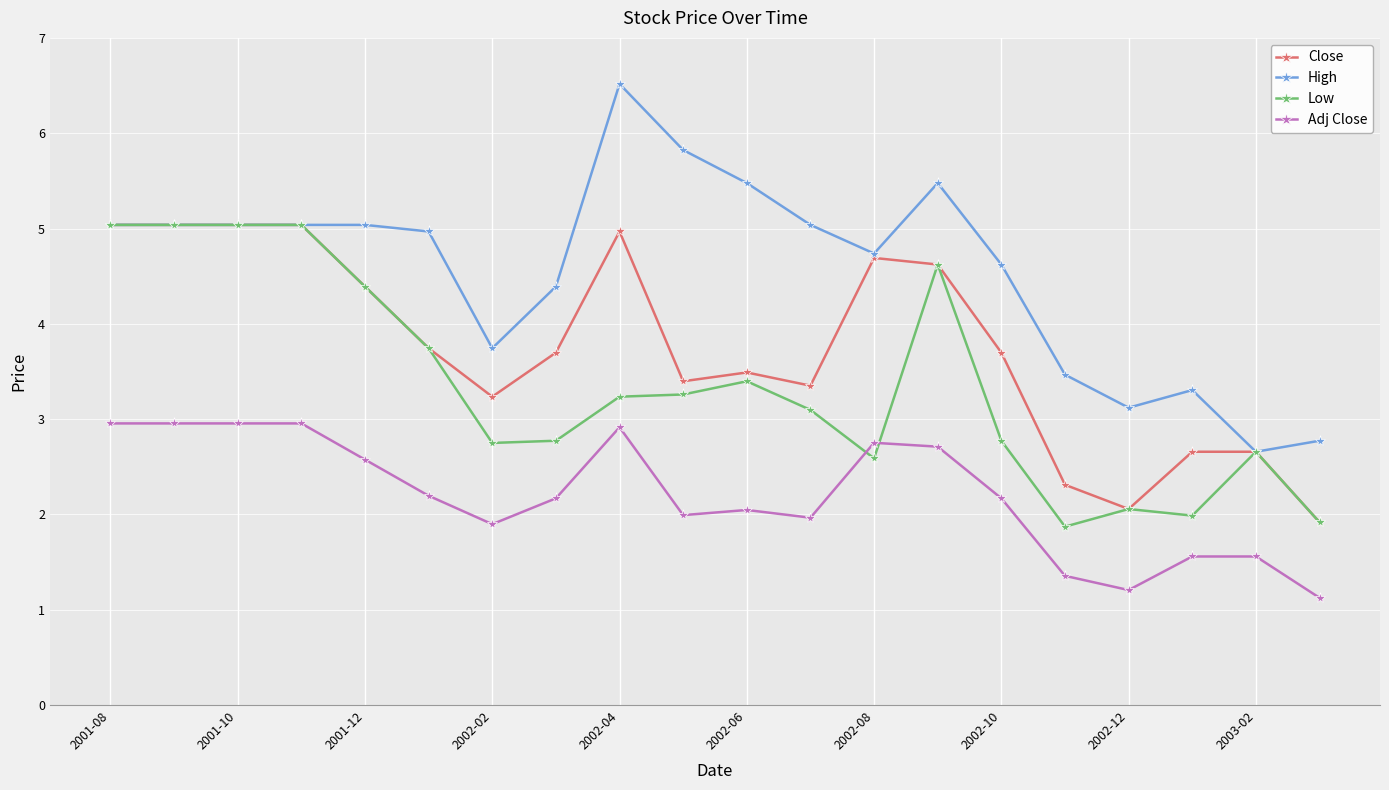

Which series has the largest total across all categories?

High